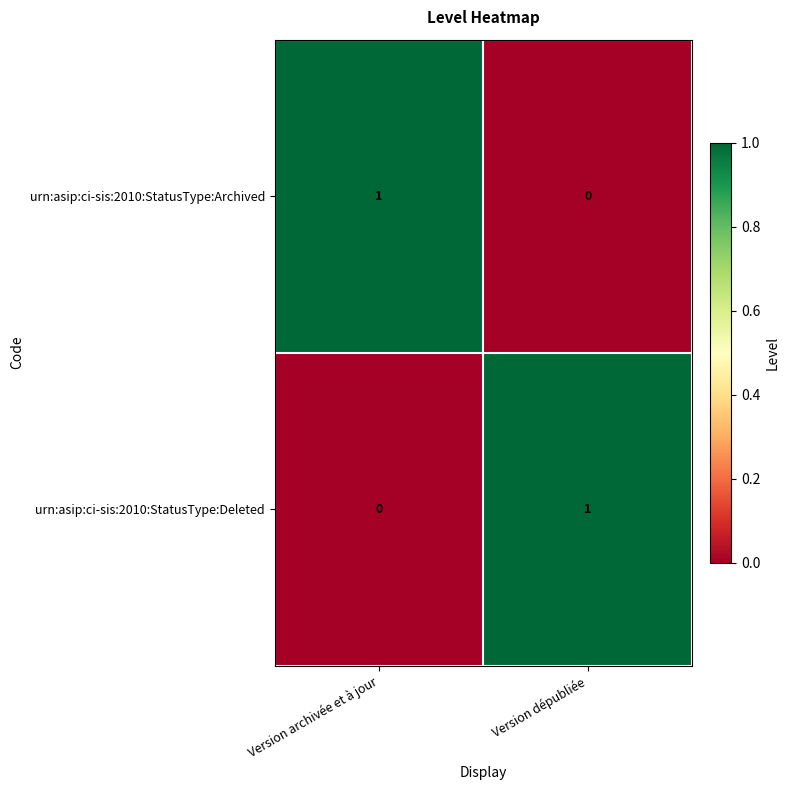

Which category has the highest value in the urn:asip:ci-sis:2010:StatusType:Deleted series?

Version dépubliée